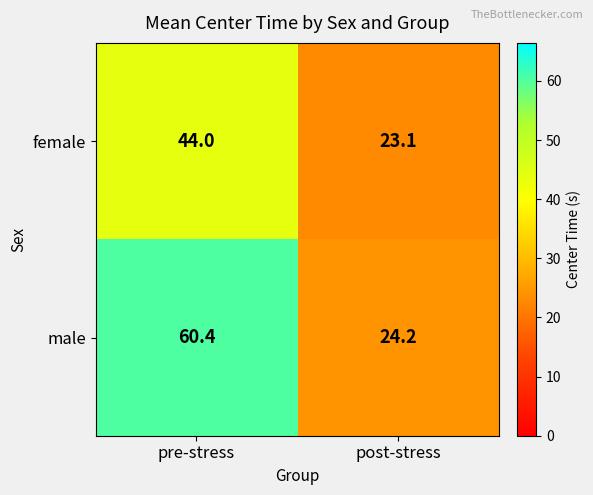

Where is male nearest to the value 42?

post-stress